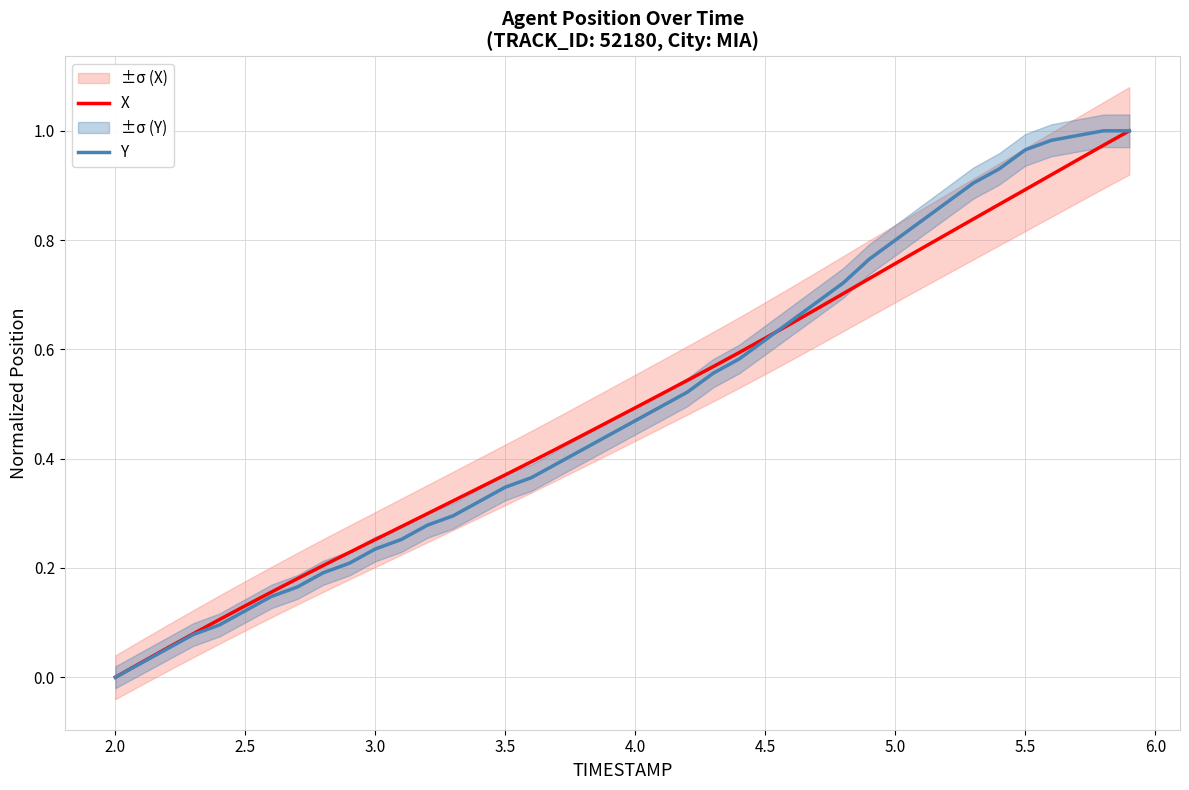

At which label does X reach its minimum?

2.0